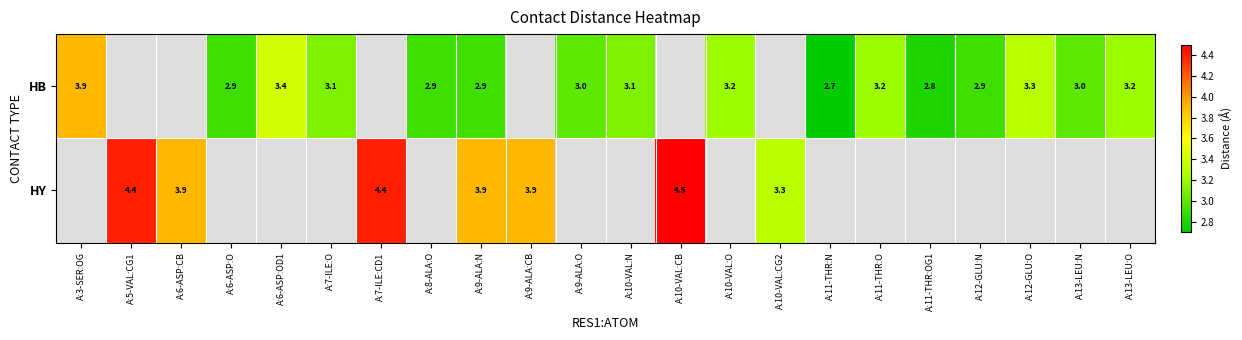

At A:9-ALA:N, list the series in order from largest to smallest.

HY, HB